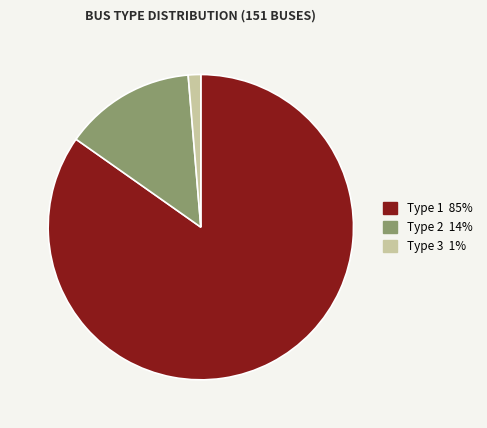

Is there any slice that represents more than half of the pie?

Yes